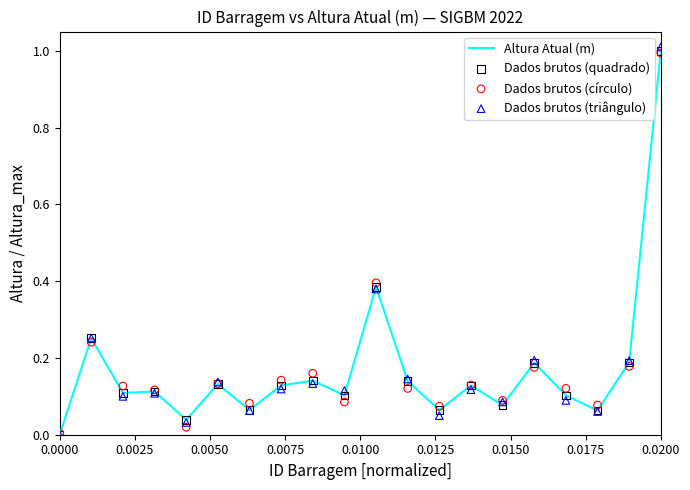

Which series has the widest spread of Y values?

Dados brutos (triângulo)